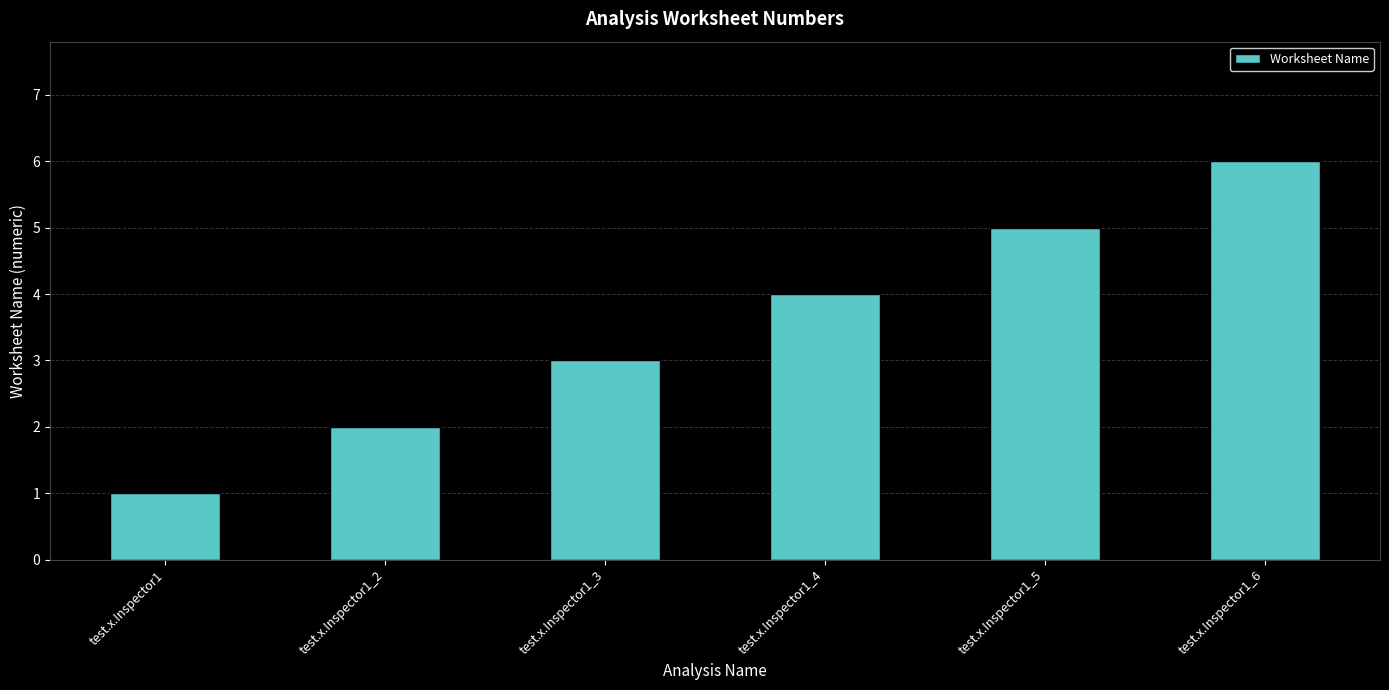

Reading left to right, list all the values displayed in this chart.

1	2	3	4	5	6